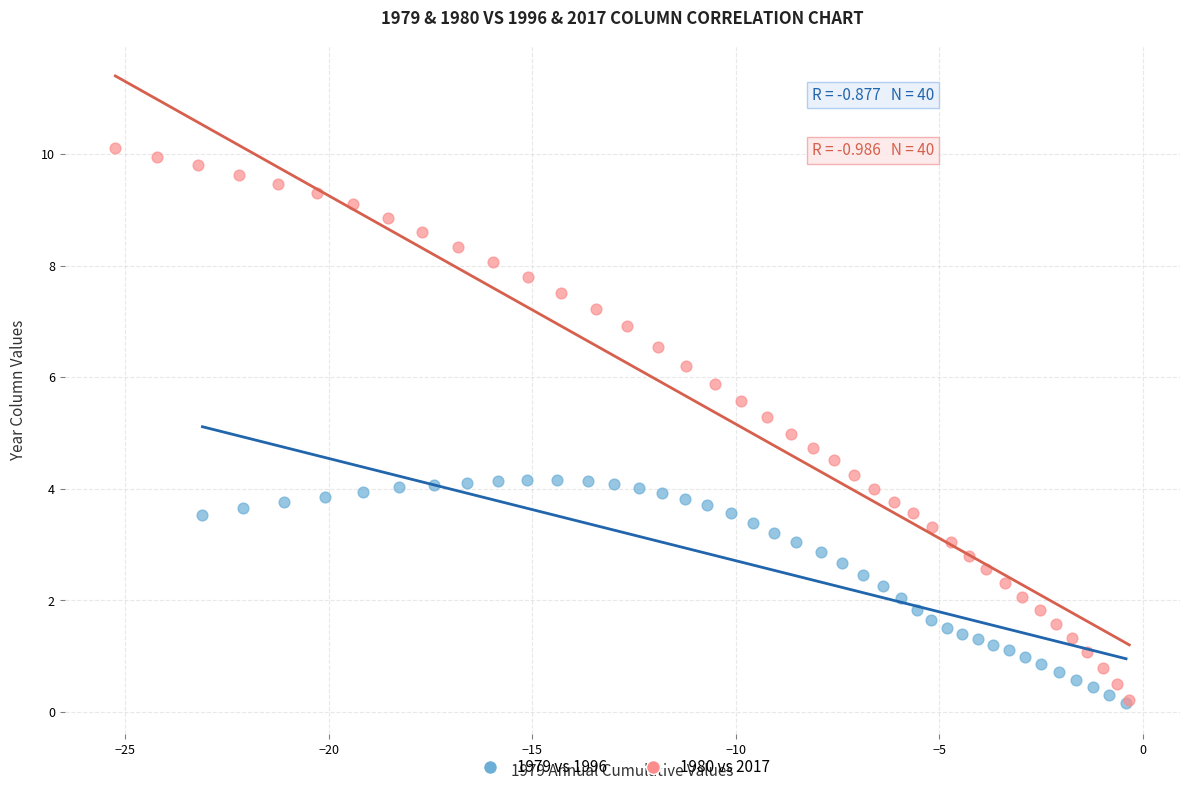

What are all the series names shown in the legend?

1979 vs 1996, 1980 vs 2017